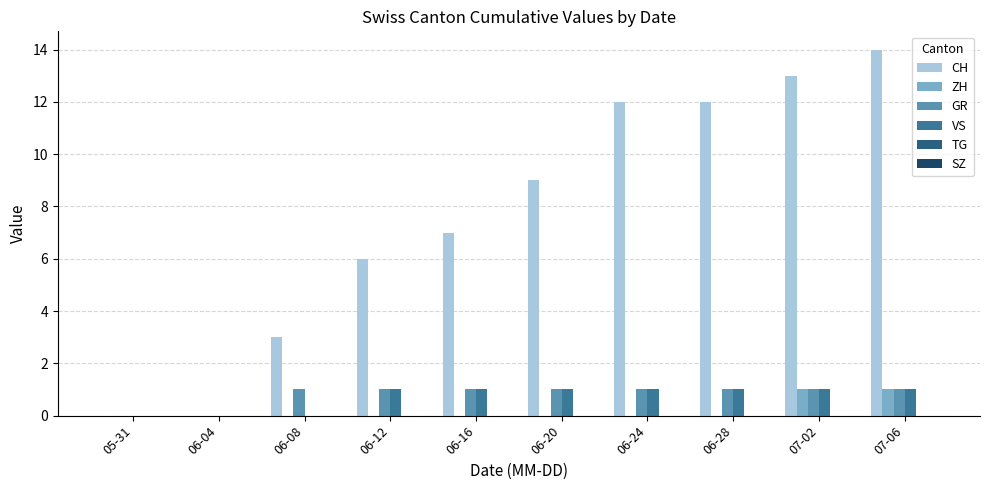

What is the label of the 9th bar from the right?

06-04